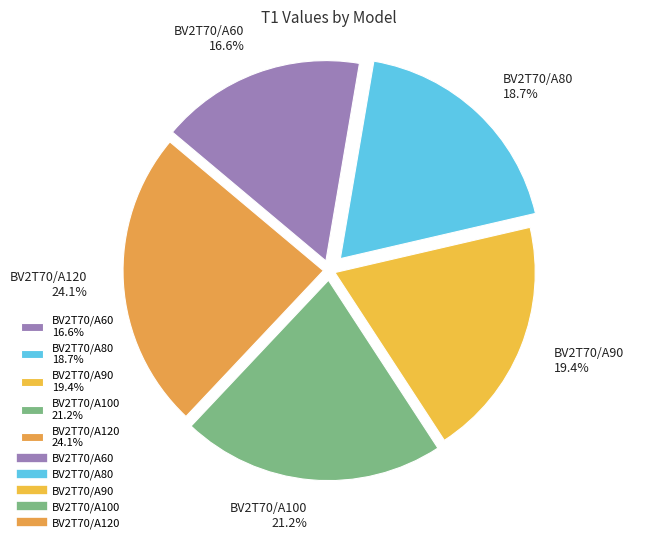

What portion of the pie excludes BV2T70/A120?

75.9%